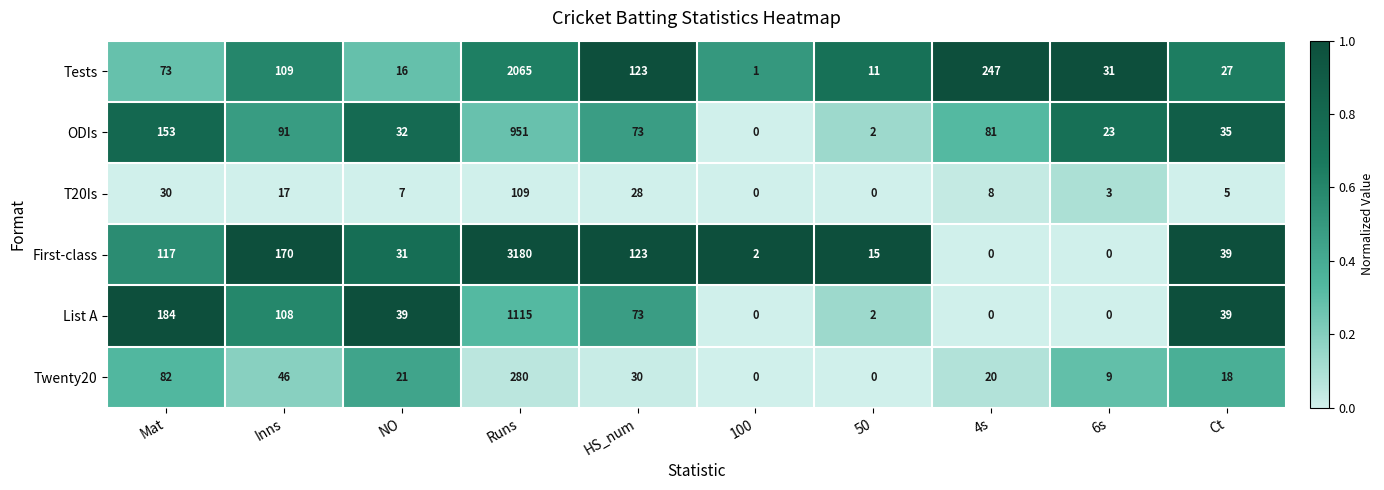

How many values in ODIs are above zero?

9